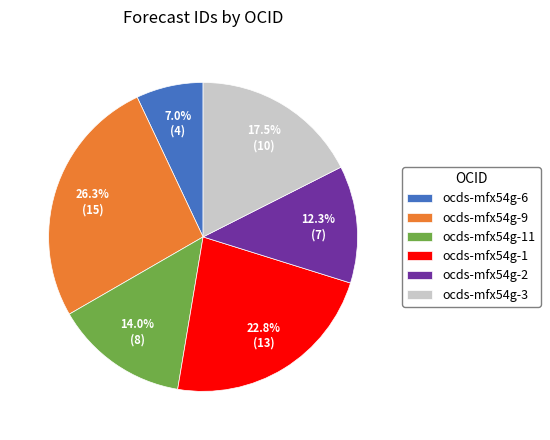

What percentage is the ocds-mfx54g-11 slice, to the nearest percent?

14%